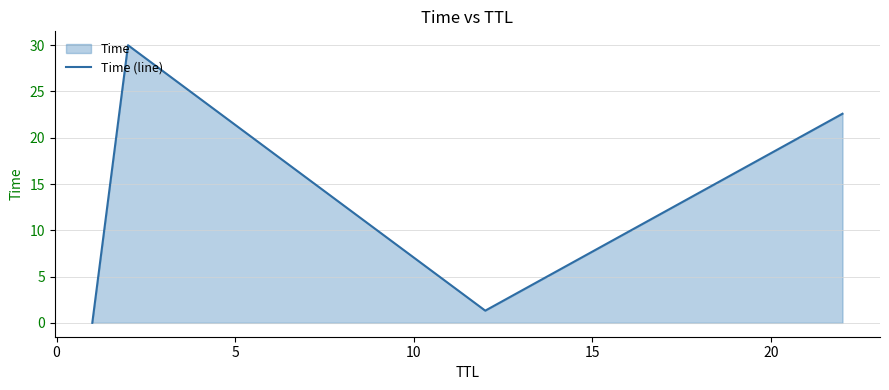

What is the average value?

13.5